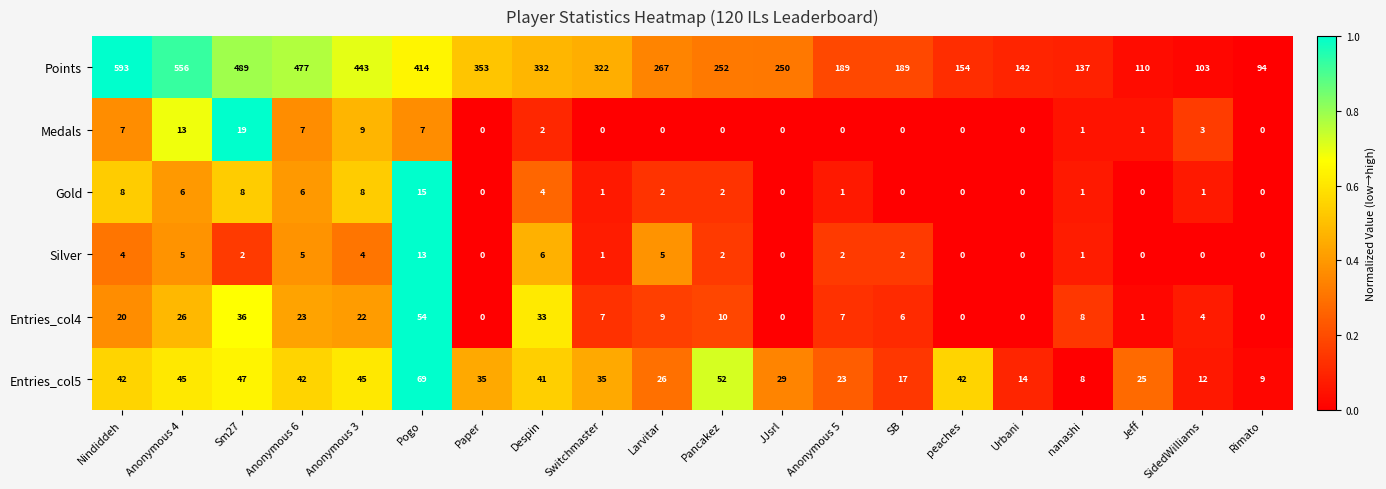

Which label corresponds to the largest value in the chart?

Nindiddeh